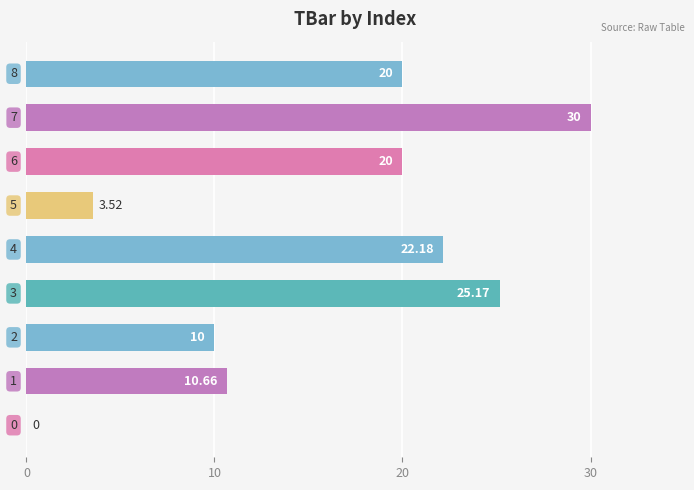

How many series are shown in this chart?

1